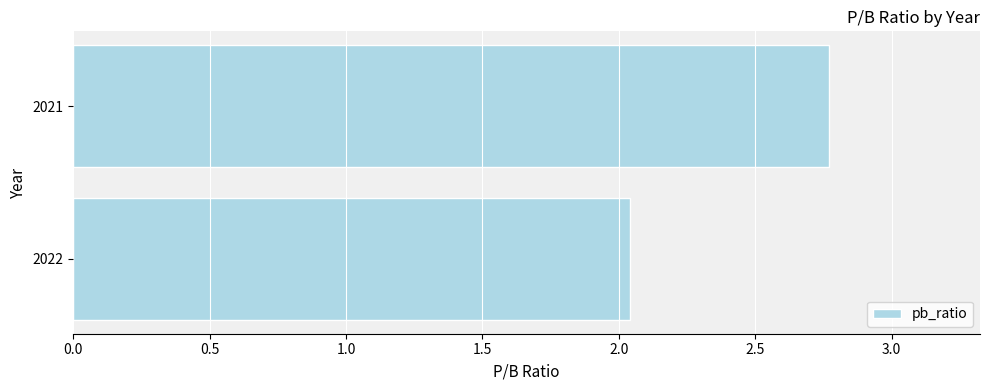

What is the average value?

2.4